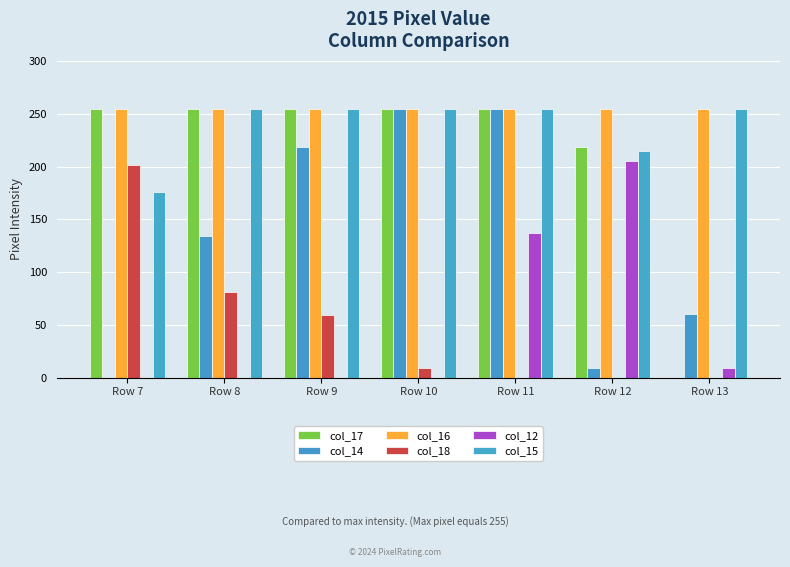

What are all the series names shown in the legend?

col_17, col_14, col_16, col_18, col_12, col_15